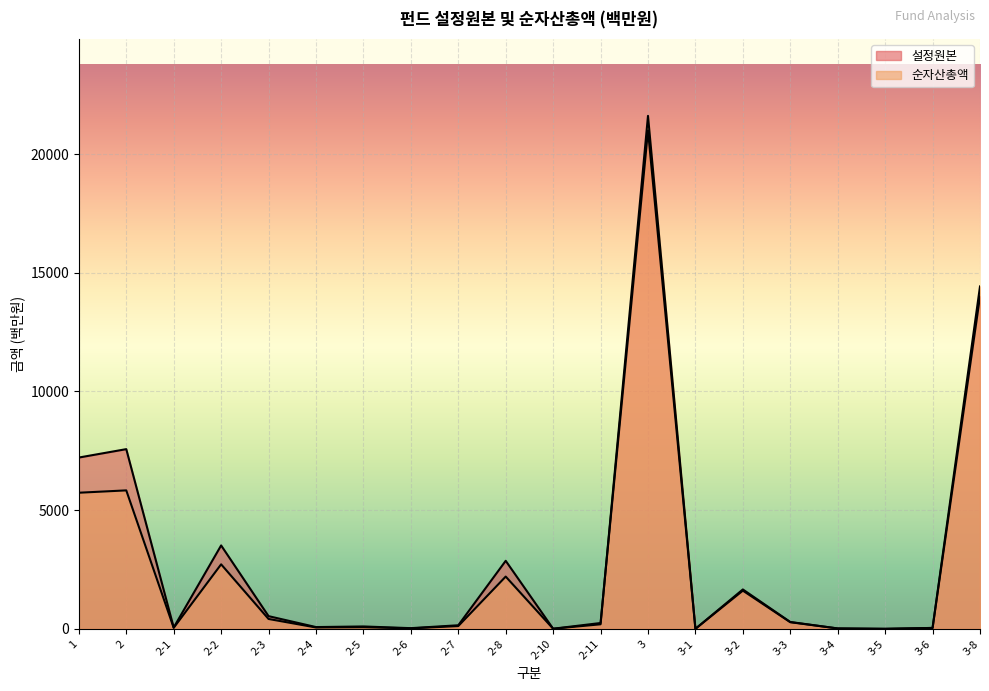

What is the label of the 18th point from the right?

2-1